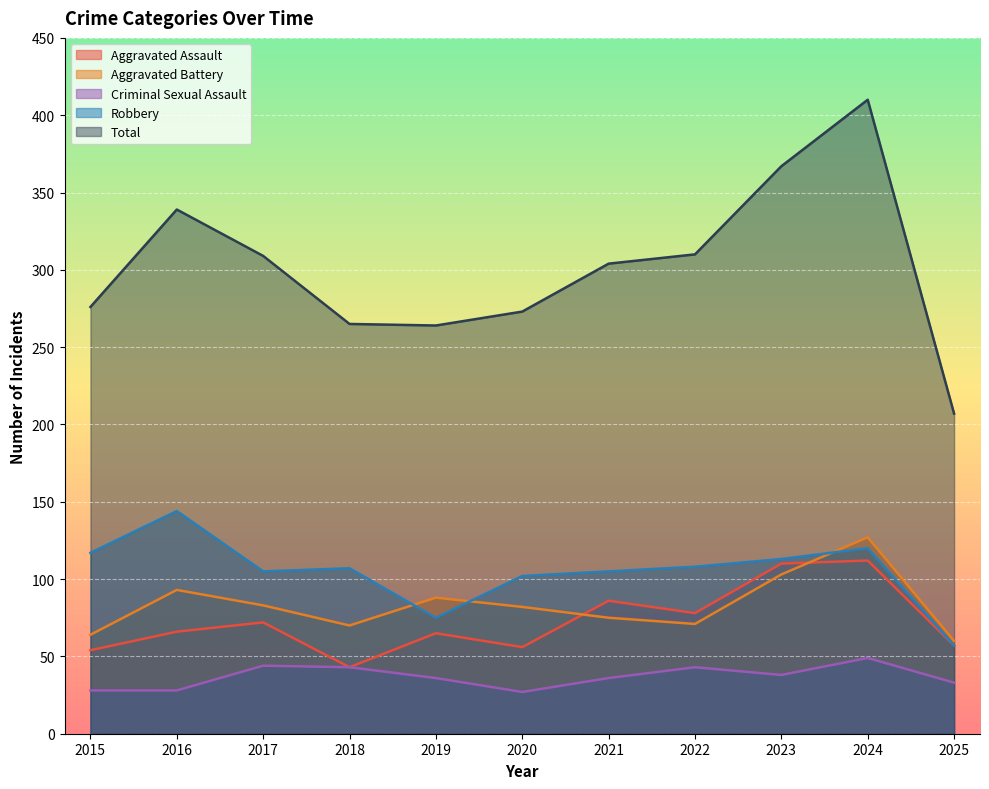

What is the sum of the Total values at 2021 and 2020?

577